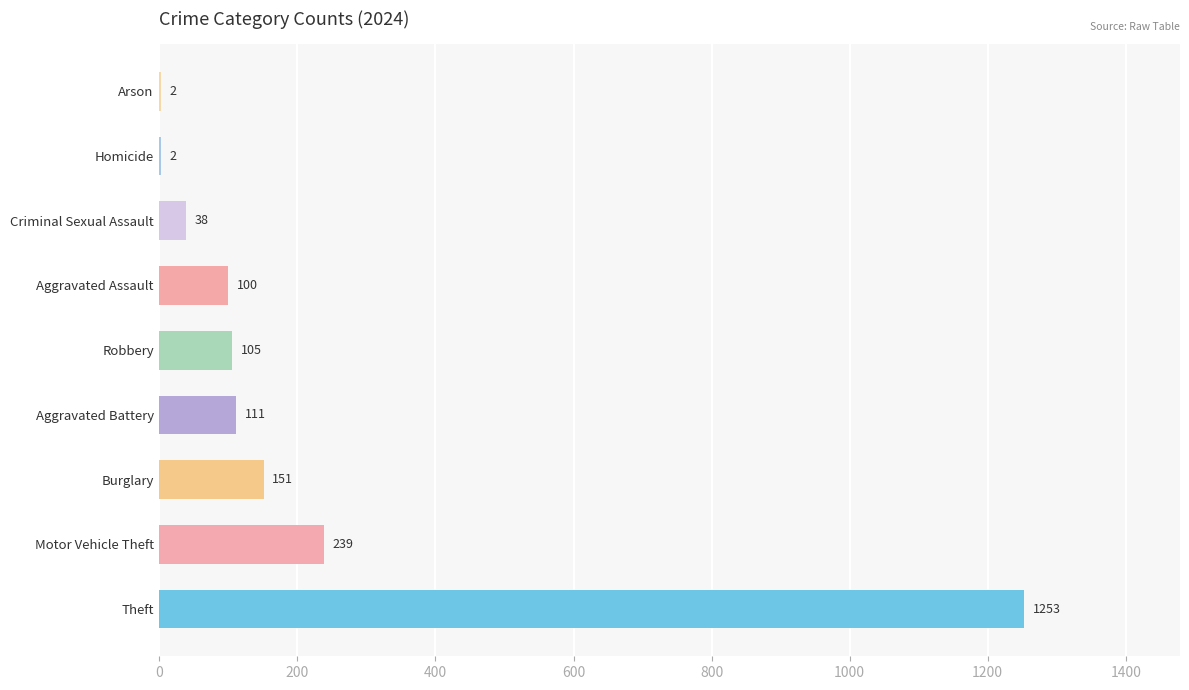

Which has a higher value, Motor Vehicle Theft or Burglary?

Motor Vehicle Theft